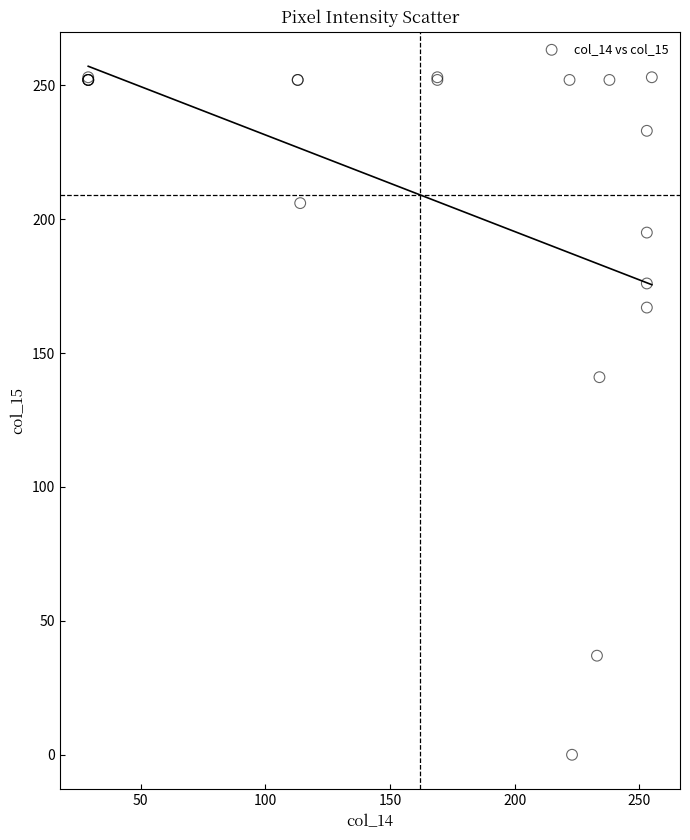

What Y value in the scatter plot is closest to 126?

141